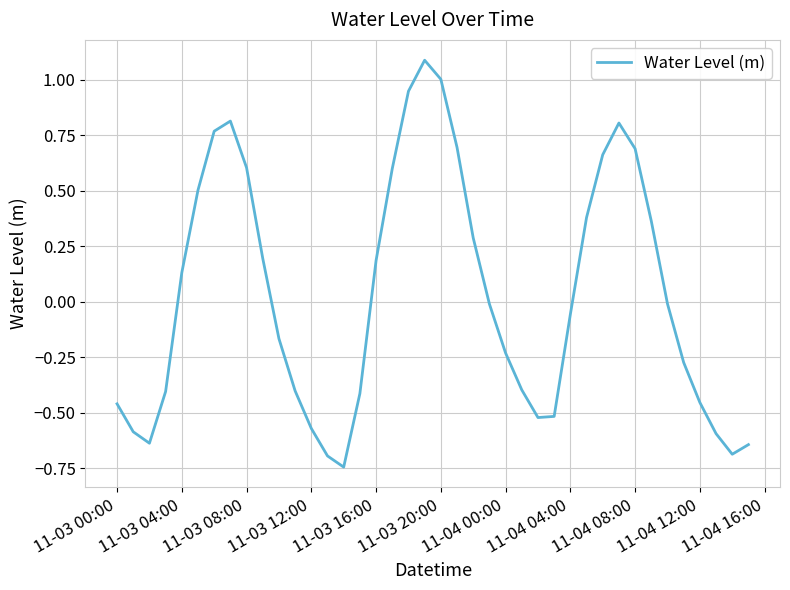

How many positive values are there?

18